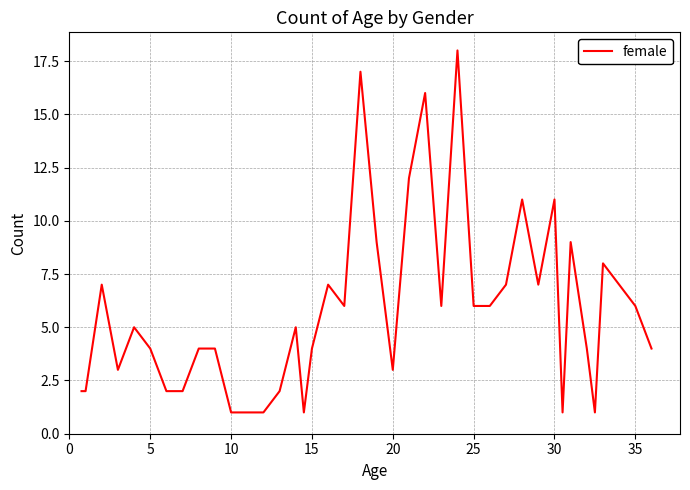

What is the maximum value shown in the chart?

18